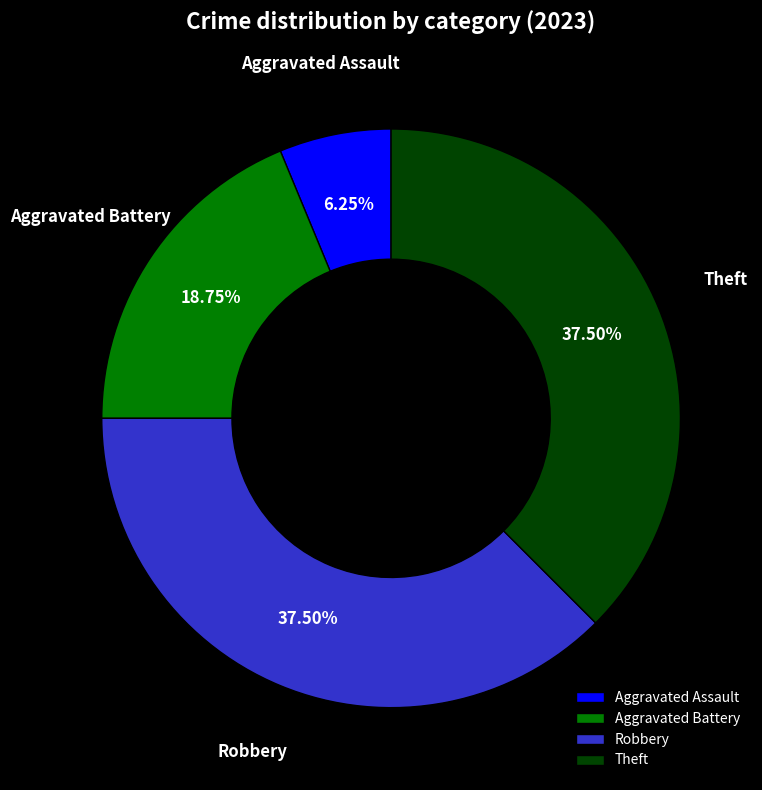

Count the number of slices in the pie.

4